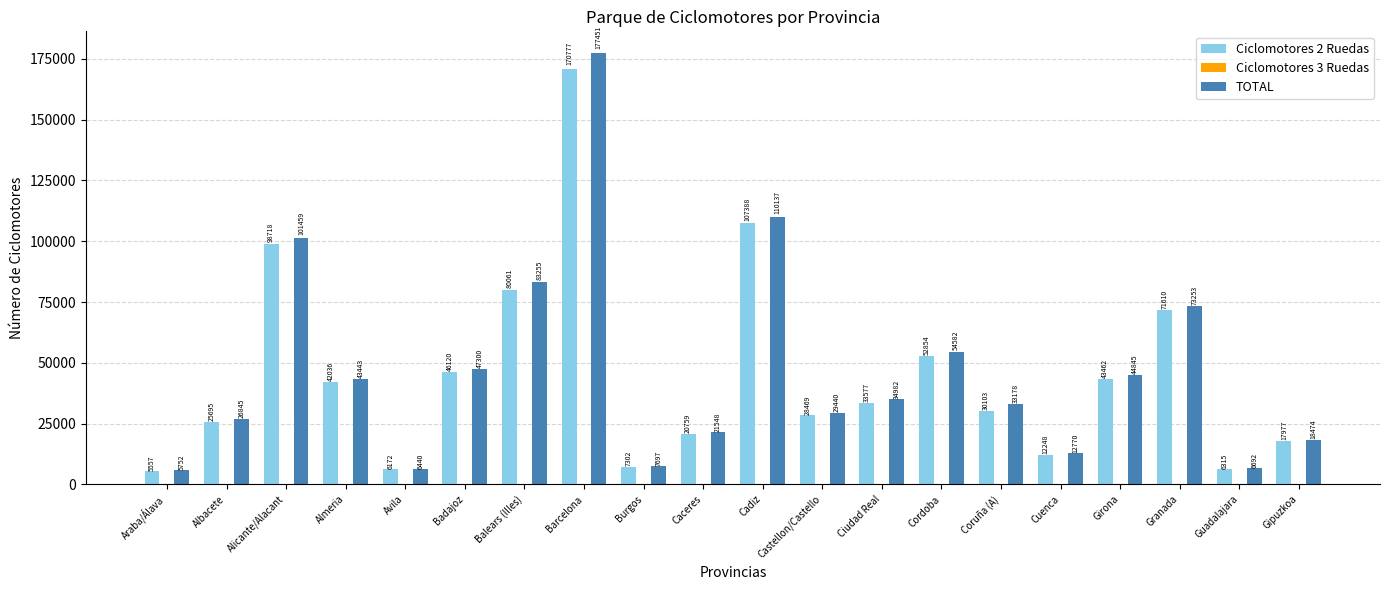

Where does the Ciclomotores 2 Ruedas series first go above 33577?

Alicante/Alacant